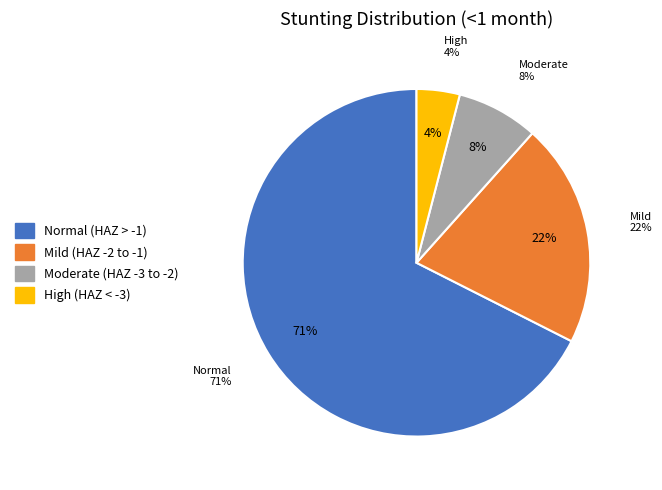

Rank the categories by value from lowest to highest.

High (HAZ-score between < -3), Moderate (HAZ-score between -3 and -2), Mild (HAZ-score between -2 and -1), Normal (HAZ-score > -1)